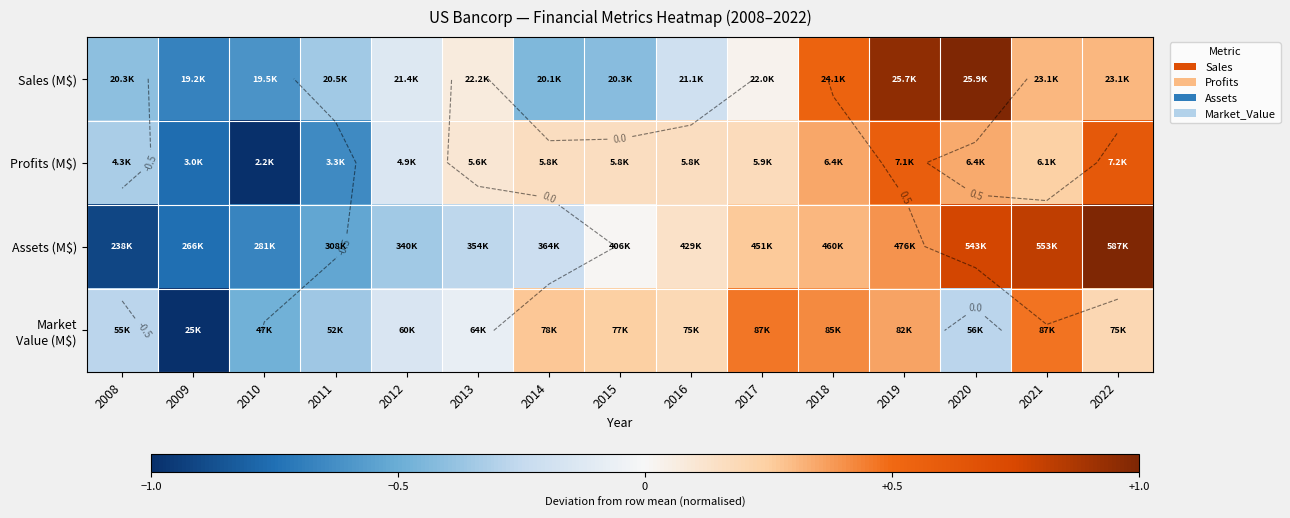

List the labels in order of Assets (M$) value, smallest first.

2008, 2009, 2010, 2011, 2012, 2013, 2014, 2015, 2016, 2017, 2018, 2019, 2020, 2021, 2022